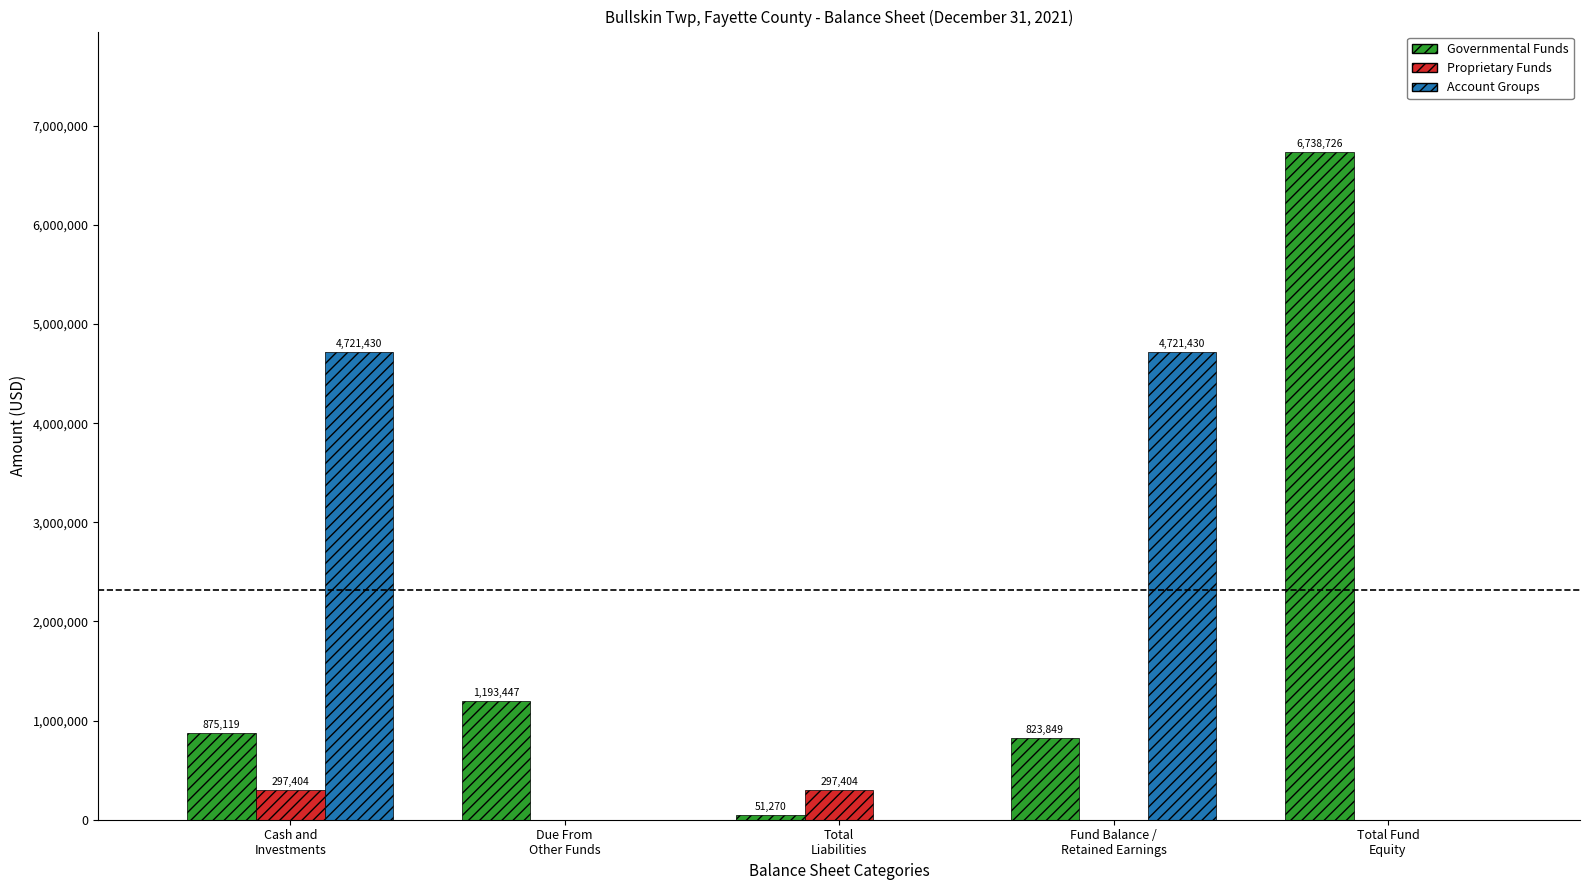

How many distinct data groups are displayed?

3